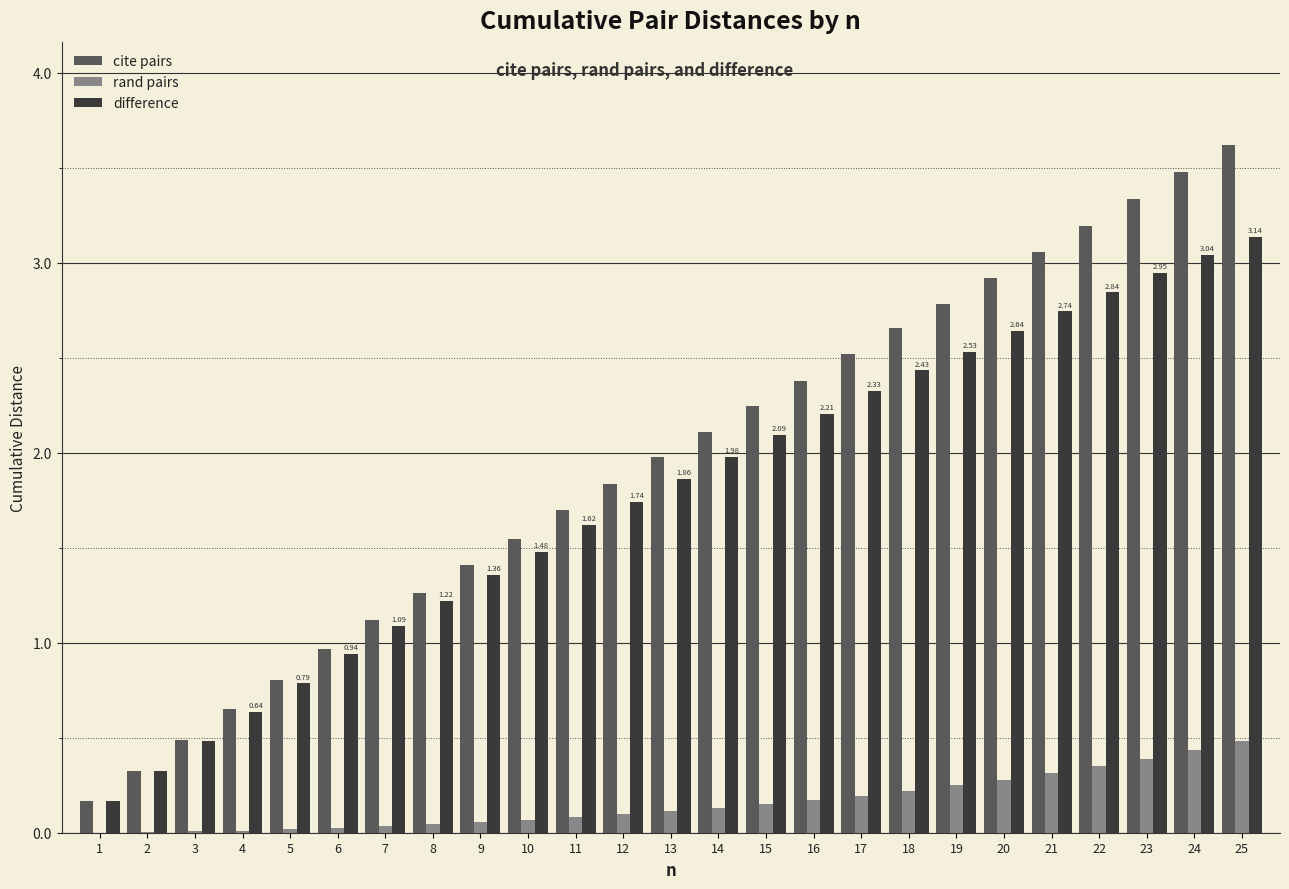

Between 4 and 10, which series saw the biggest shift?

cite pairs